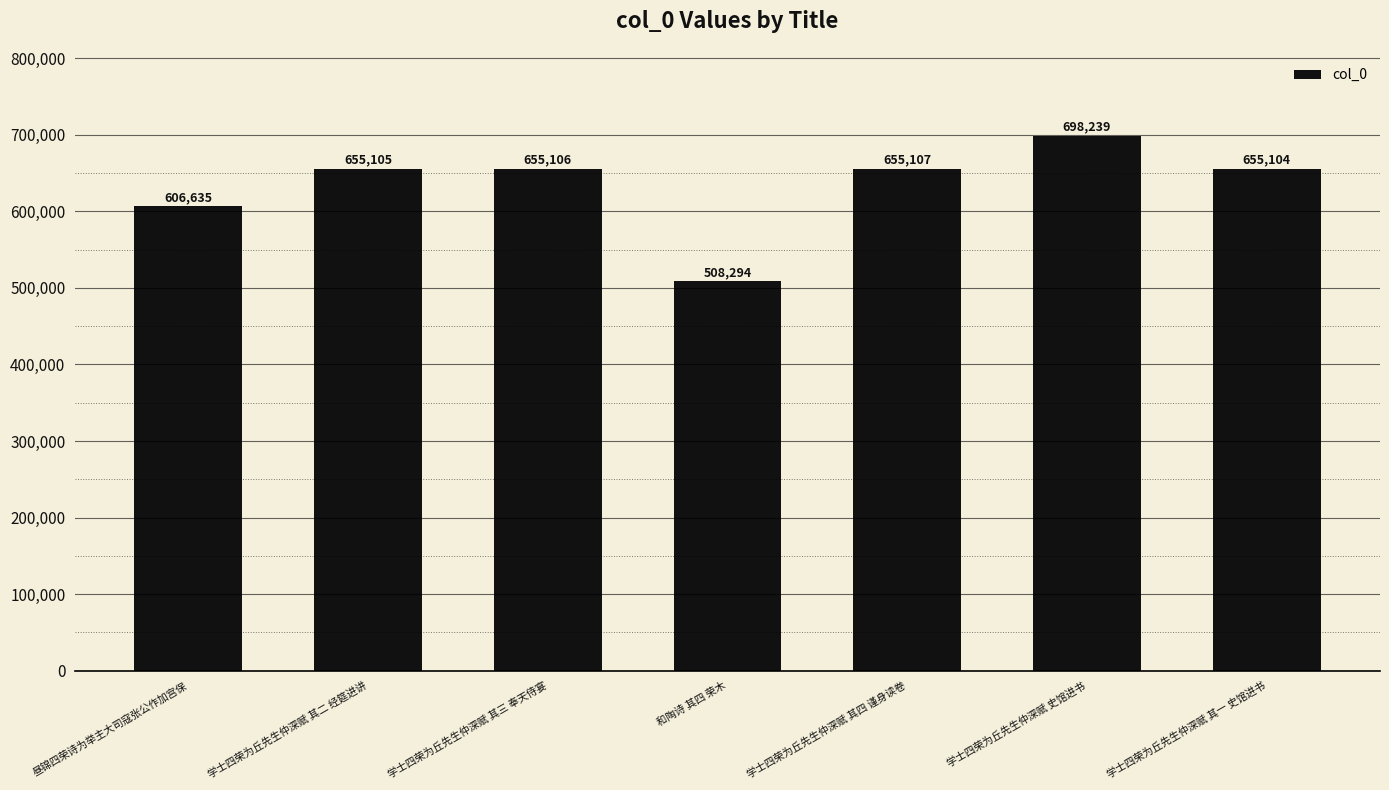

Is it true that the value at 学士四荣为丘先生仲深赋 其四 谨身读卷 is 655107?

True